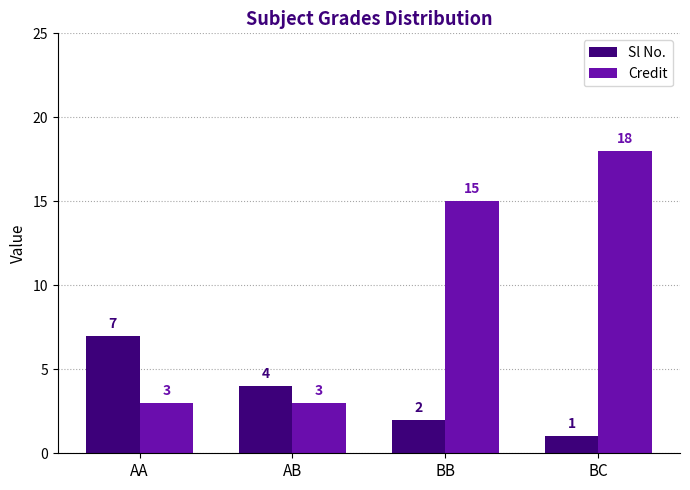

True or false: Credit has a value of 27 at BC.

False